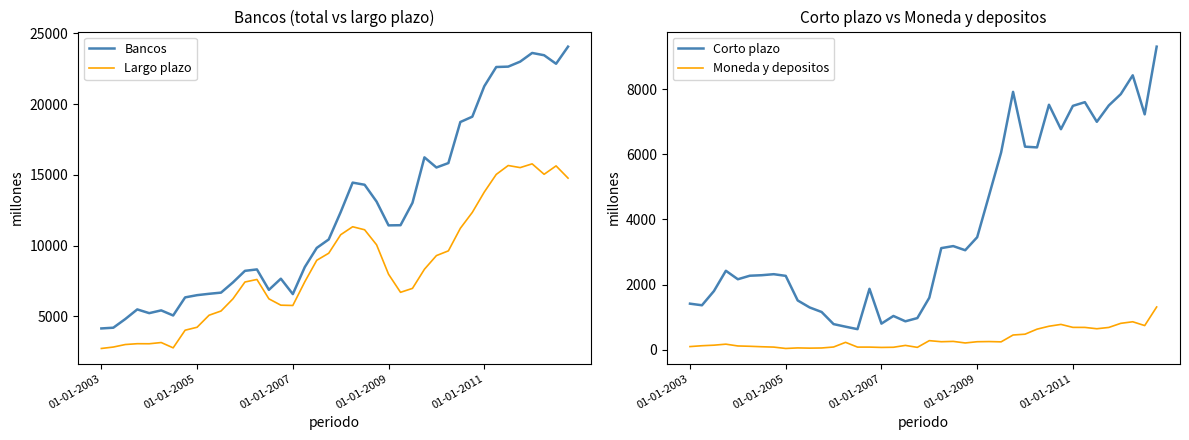

In Largo plazo, how many points are lower than both neighbors (excluding endpoints)?

6